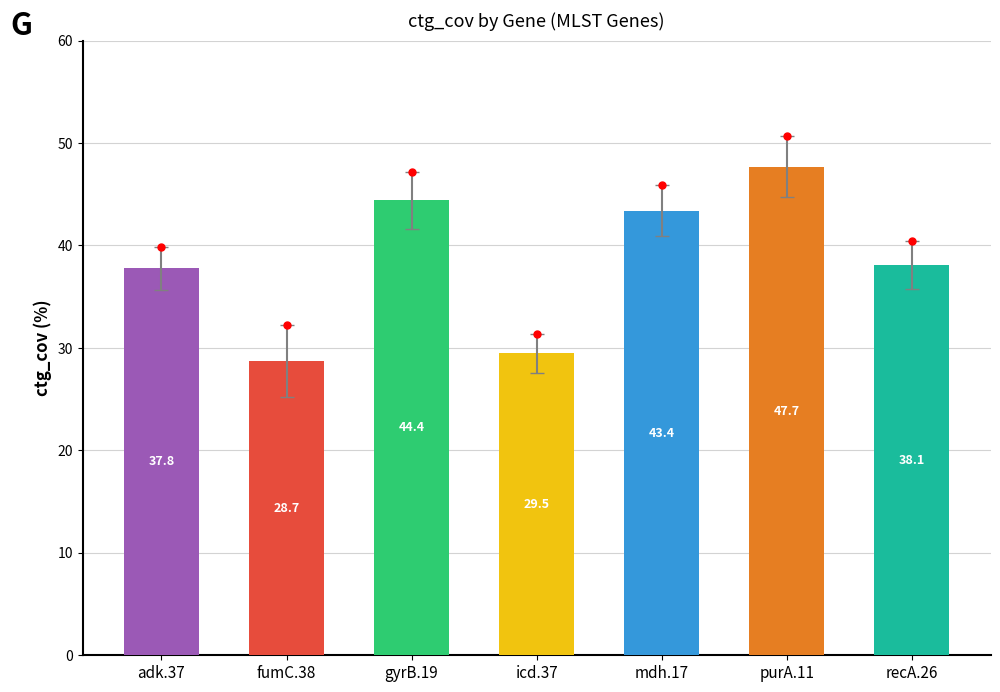

Where is the data nearest to the value 41?

recA.26